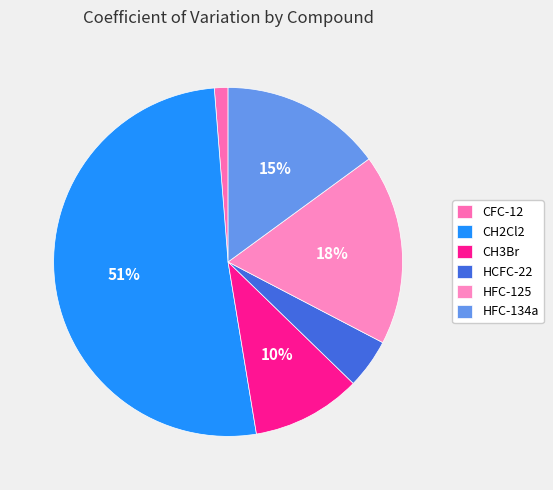

What is the largest slice in the pie chart?

CH2Cl2